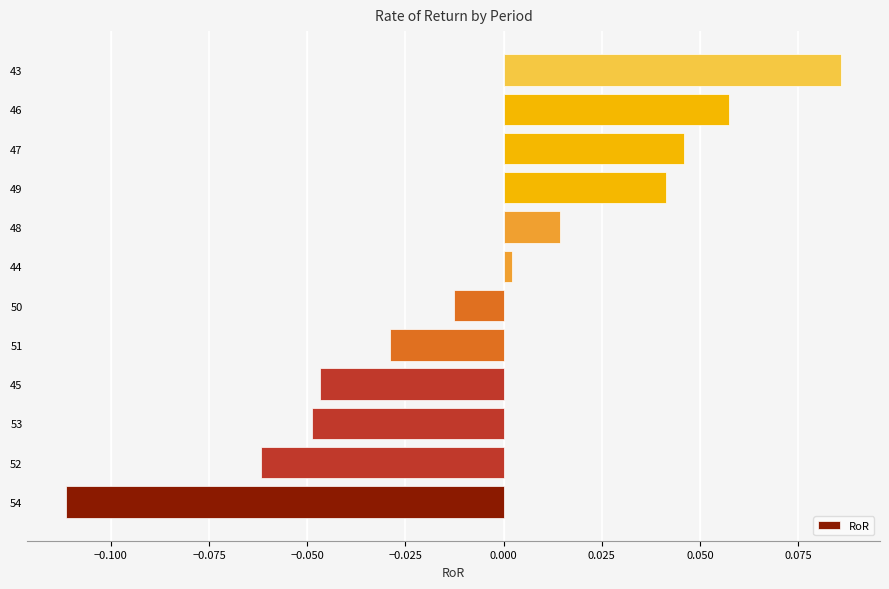

List the labels in order of value, smallest first.

54, 52, 53, 45, 51, 50, 44, 48, 49, 47, 46, 43